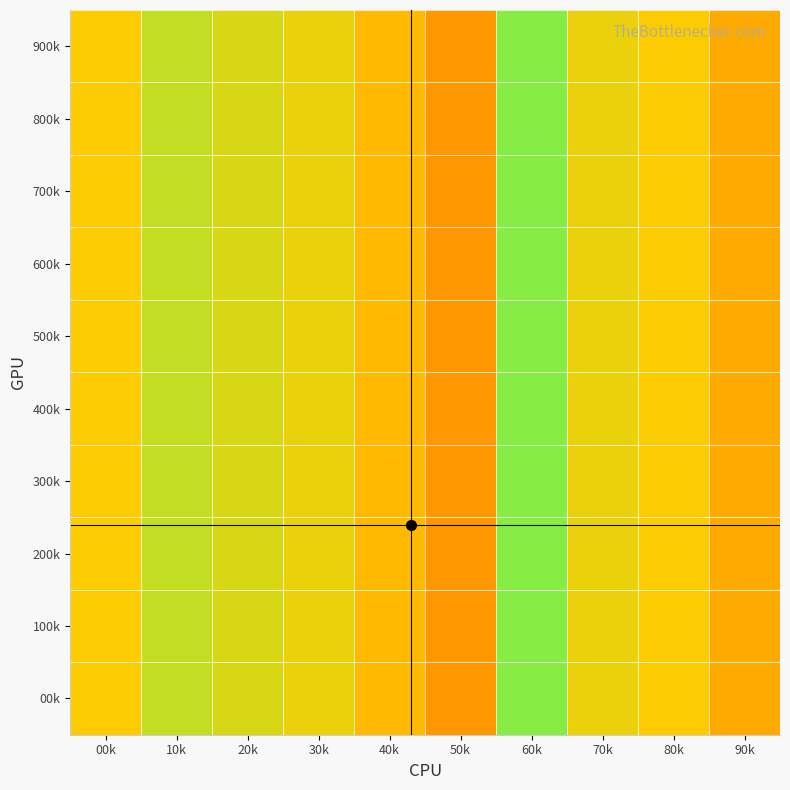

Reading left to right, extract all data points from this chart.

900k: 00k=0.5	10k=0.6	20k=0.6	30k=0.5	40k=0.5	50k=0.4	60k=0.7	70k=0.5	80k=0.5	90k=0.5
800k: 00k=0.5	10k=0.6	20k=0.6	30k=0.5	40k=0.5	50k=0.4	60k=0.7	70k=0.5	80k=0.5	90k=0.5
700k: 00k=0.5	10k=0.6	20k=0.6	30k=0.5	40k=0.5	50k=0.4	60k=0.7	70k=0.5	80k=0.5	90k=0.5
600k: 00k=0.5	10k=0.6	20k=0.6	30k=0.5	40k=0.5	50k=0.4	60k=0.7	70k=0.5	80k=0.5	90k=0.5
500k: 00k=0.5	10k=0.6	20k=0.6	30k=0.5	40k=0.5	50k=0.4	60k=0.7	70k=0.5	80k=0.5	90k=0.5
400k: 00k=0.5	10k=0.6	20k=0.6	30k=0.5	40k=0.5	50k=0.4	60k=0.7	70k=0.5	80k=0.5	90k=0.5
300k: 00k=0.5	10k=0.6	20k=0.6	30k=0.5	40k=0.5	50k=0.4	60k=0.7	70k=0.5	80k=0.5	90k=0.5
200k: 00k=0.5	10k=0.6	20k=0.6	30k=0.5	40k=0.5	50k=0.4	60k=0.7	70k=0.5	80k=0.5	90k=0.5
100k: 00k=0.5	10k=0.6	20k=0.6	30k=0.5	40k=0.5	50k=0.4	60k=0.7	70k=0.5	80k=0.5	90k=0.5
00k: 00k=0.5	10k=0.6	20k=0.6	30k=0.5	40k=0.5	50k=0.4	60k=0.7	70k=0.5	80k=0.5	90k=0.5